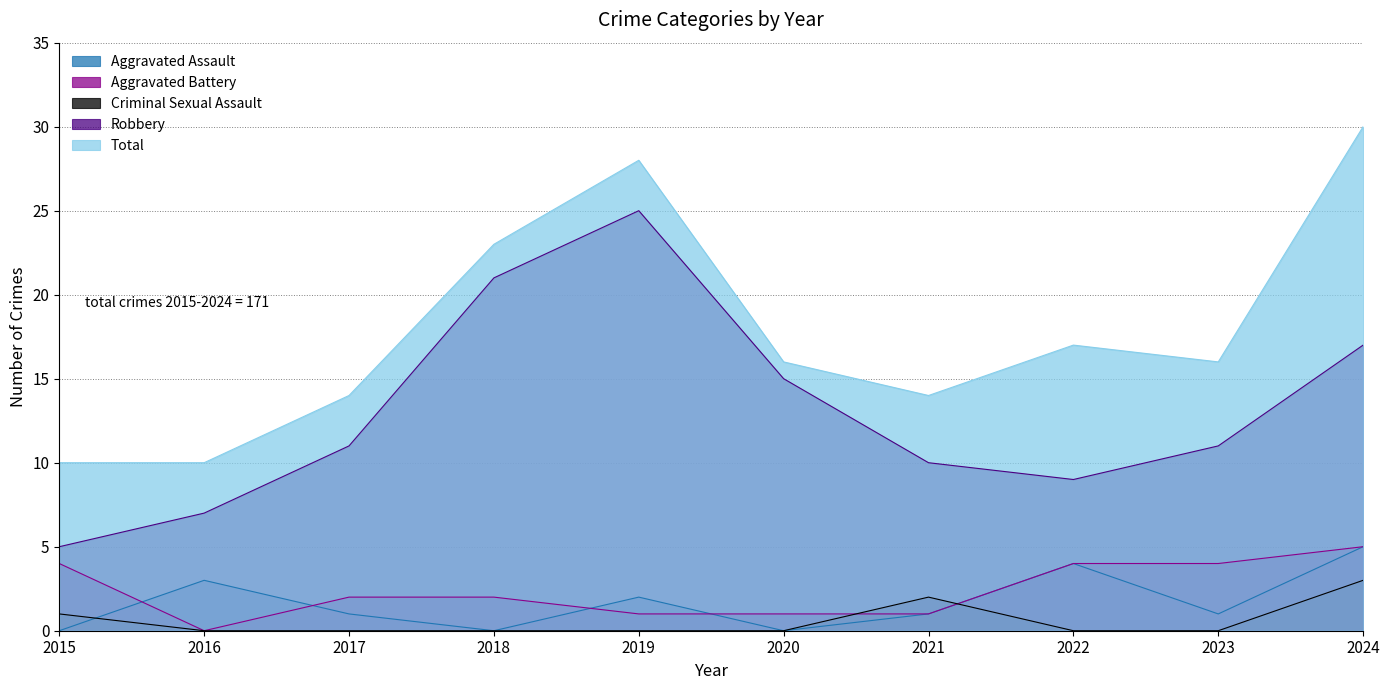

Between 2022 and 2018, which is larger?

2022